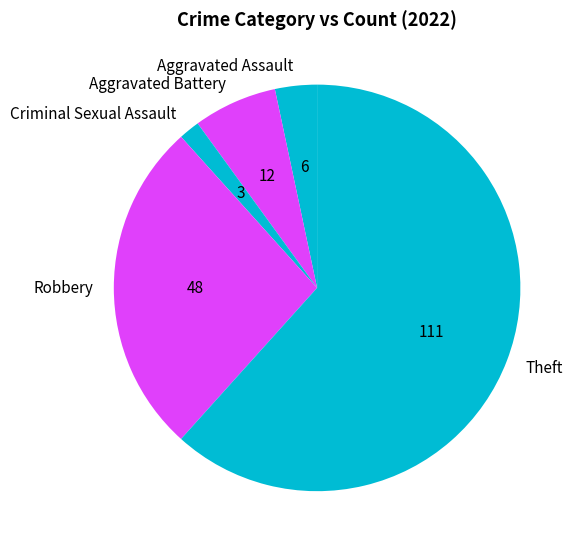

True or false: Aggravated Battery accounts for 1% of the total.

False